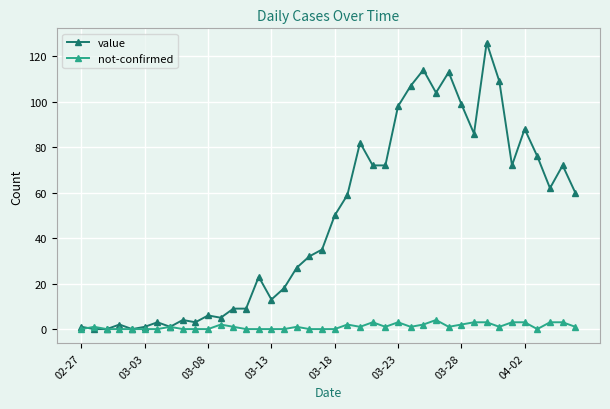

Rank the series by their average value, from lowest to highest.

not-confirmed, value